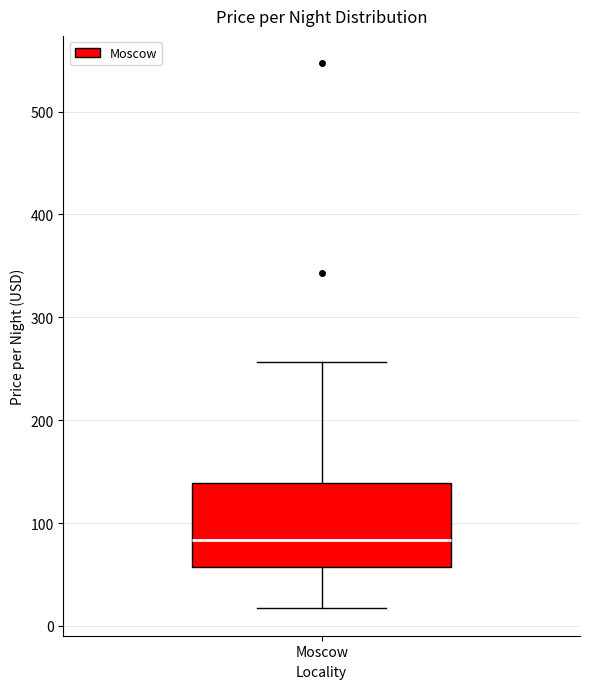

Read this box plot against the y-axis: the position of the median line, the range covered by the box, and the ends of both whiskers. The values are not printed on the chart, so give them approximately, as read against the axis.

median 80, box 60 to 140, whiskers 20 to 260